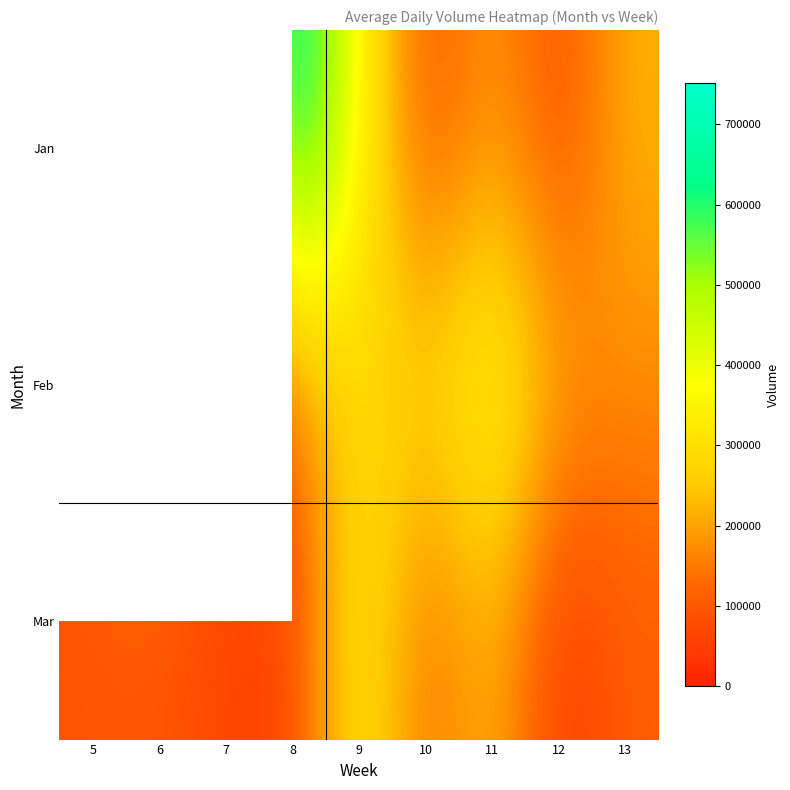

What is the difference between the second highest and second lowest values in the Mar series?

180330.0